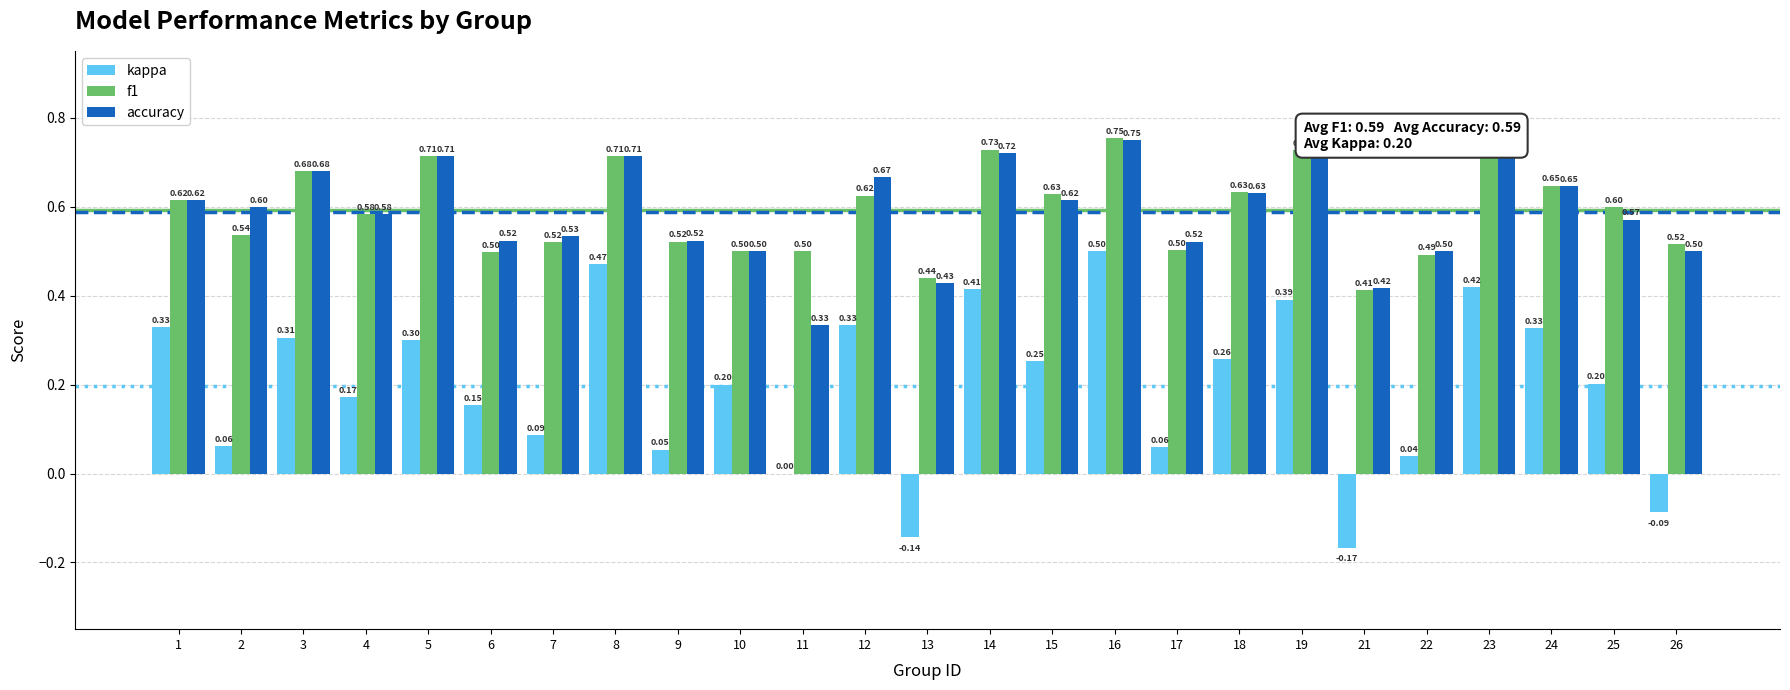

Where does the kappa series first go above 0?

1